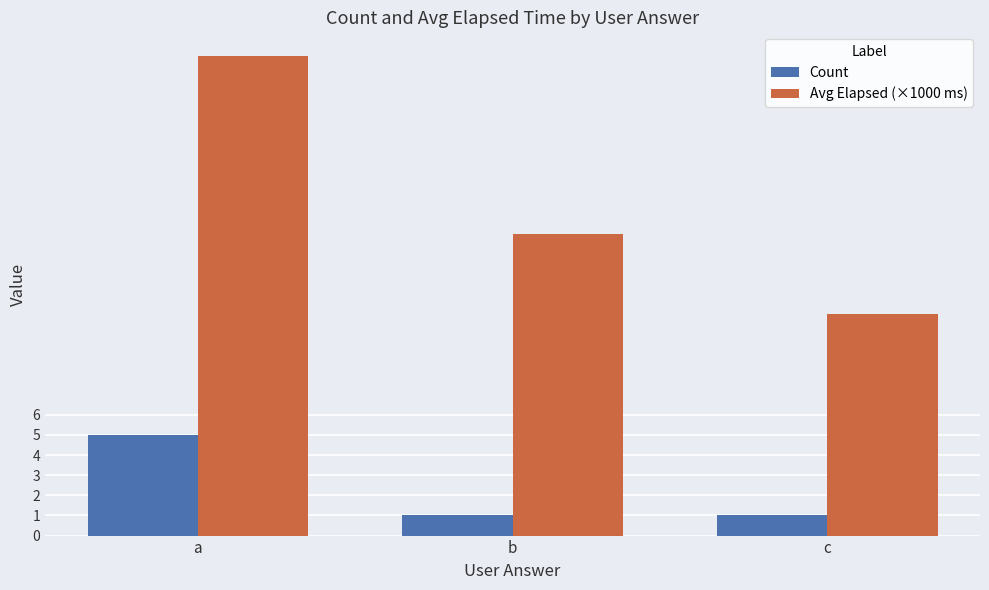

Reading left to right, list all the values displayed in this chart.

Count: a=5.0	b=1.0	c=1.0
Avg Elapsed (×1000 ms): a=23.8	b=15.0	c=11.0